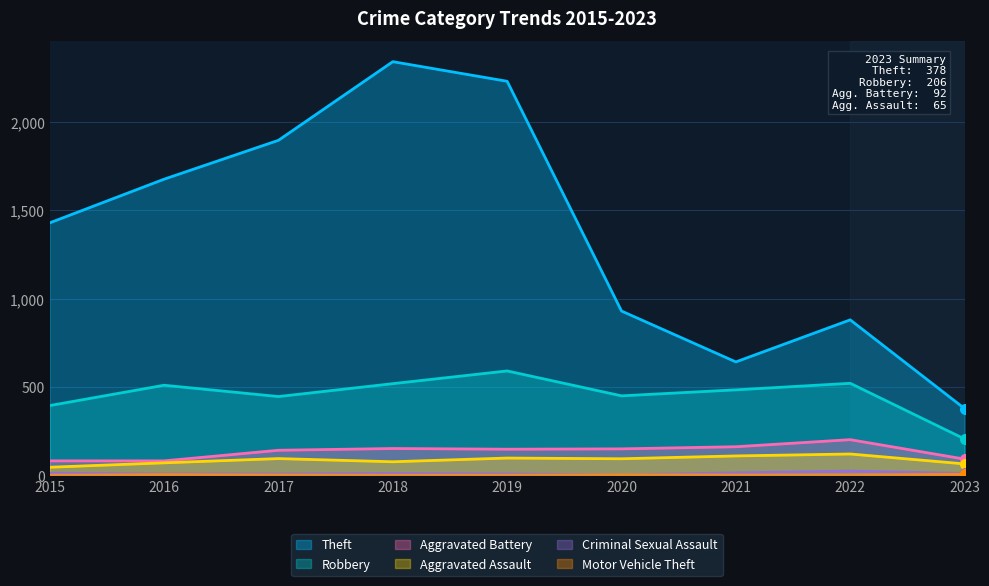

List the series in order of their peak value, highest first.

Theft, Robbery, Aggravated Battery, Aggravated Assault, Criminal Sexual Assault, Motor Vehicle Theft